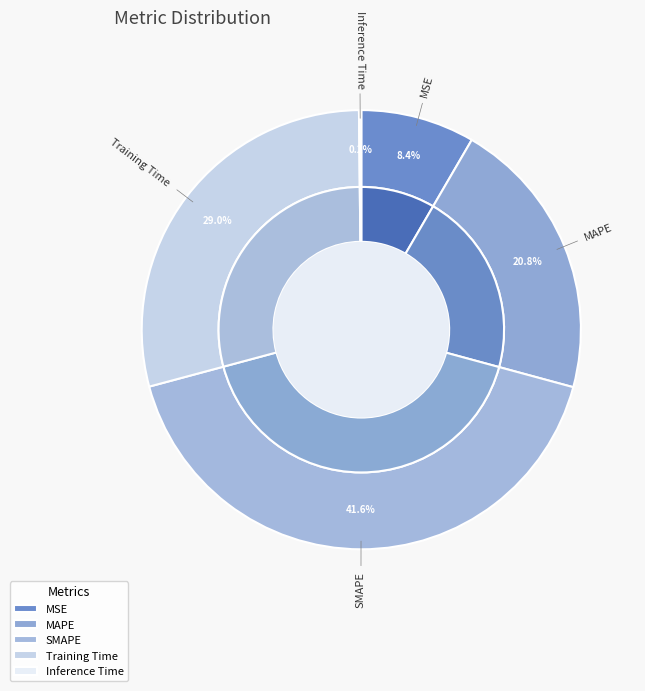

Between MSE and Training Time, which is larger?

Training Time